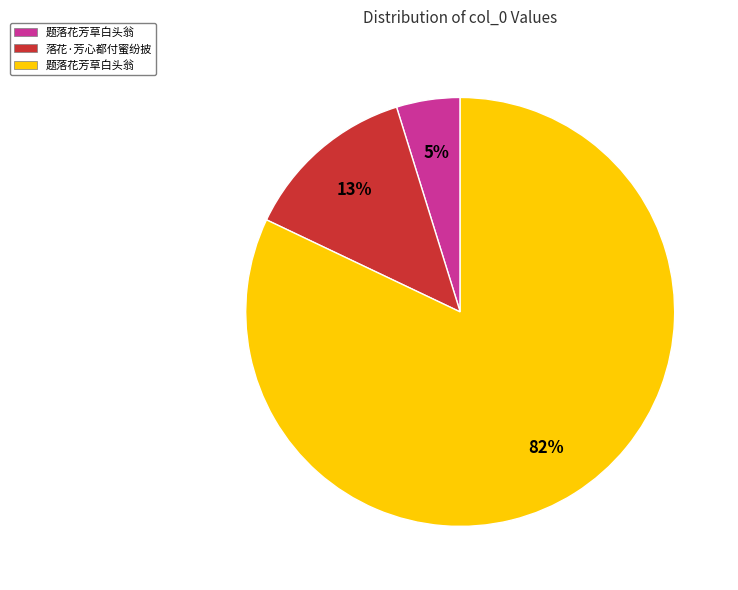

To the nearest percent, what is the average slice percentage?

33%